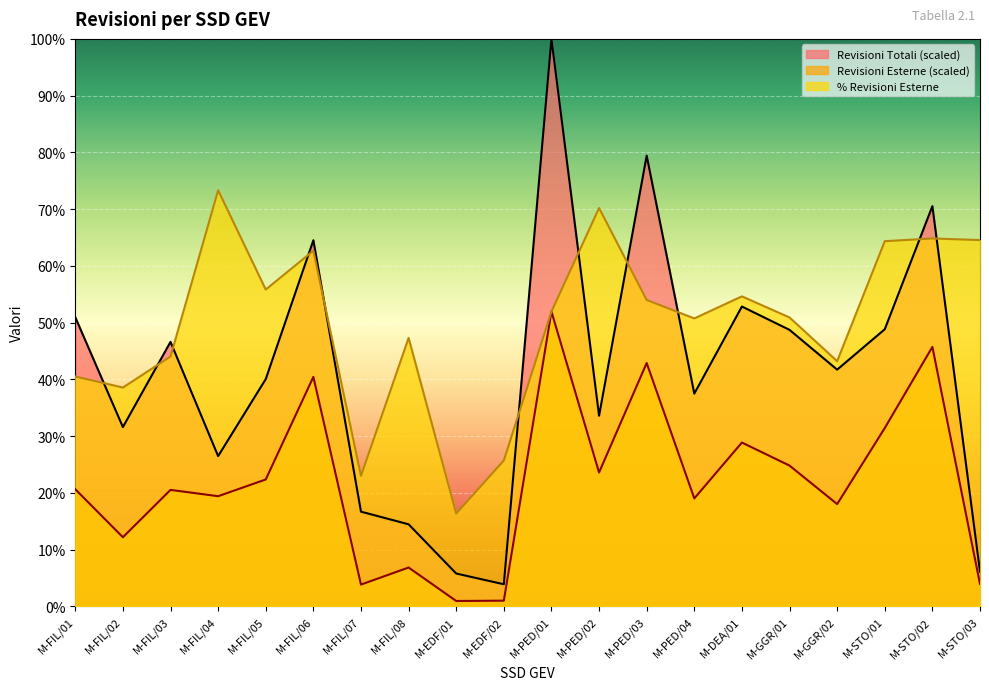

Is the value of Revisioni Totali at M-PED/04 greater than the value of % Revisioni Esterne at M-FIL/06?

No